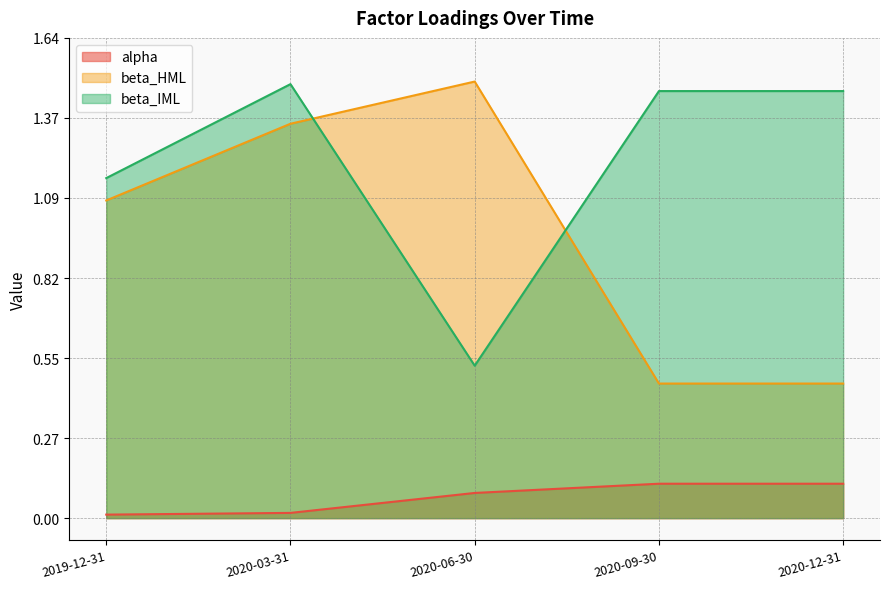

Between 2019-12-31 and 2020-09-30, which series saw the biggest shift?

beta_HML